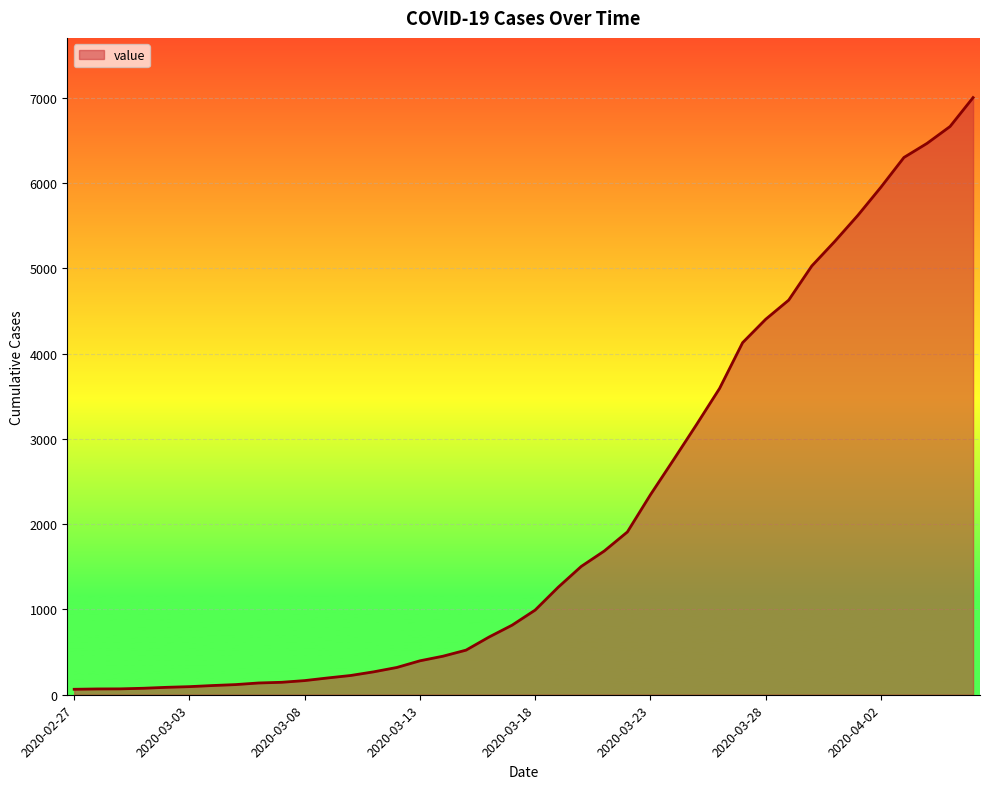

What is the maximum value shown in the chart?

7003